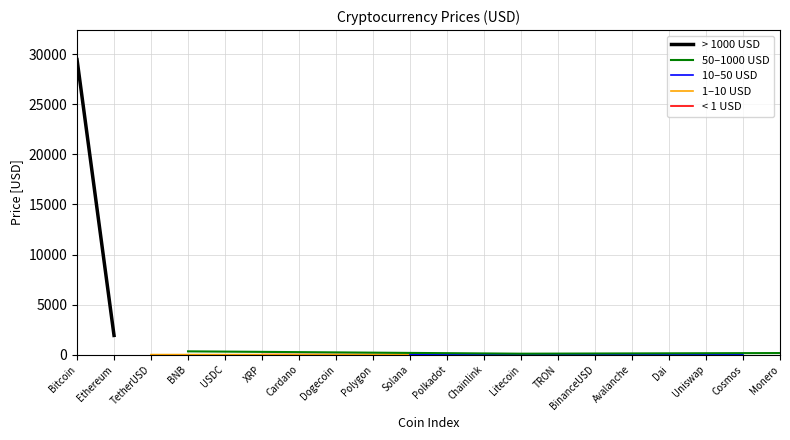

Rank the categories by value from lowest to highest.

TRON, Dogecoin, Cardano, XRP, Polygon, Dai, USDC, TetherUSD, BinanceUSD, Uniswap, Polkadot, Chainlink, Cosmos, Avalanche, Solana, Litecoin, Monero, BNB, Ethereum, Bitcoin